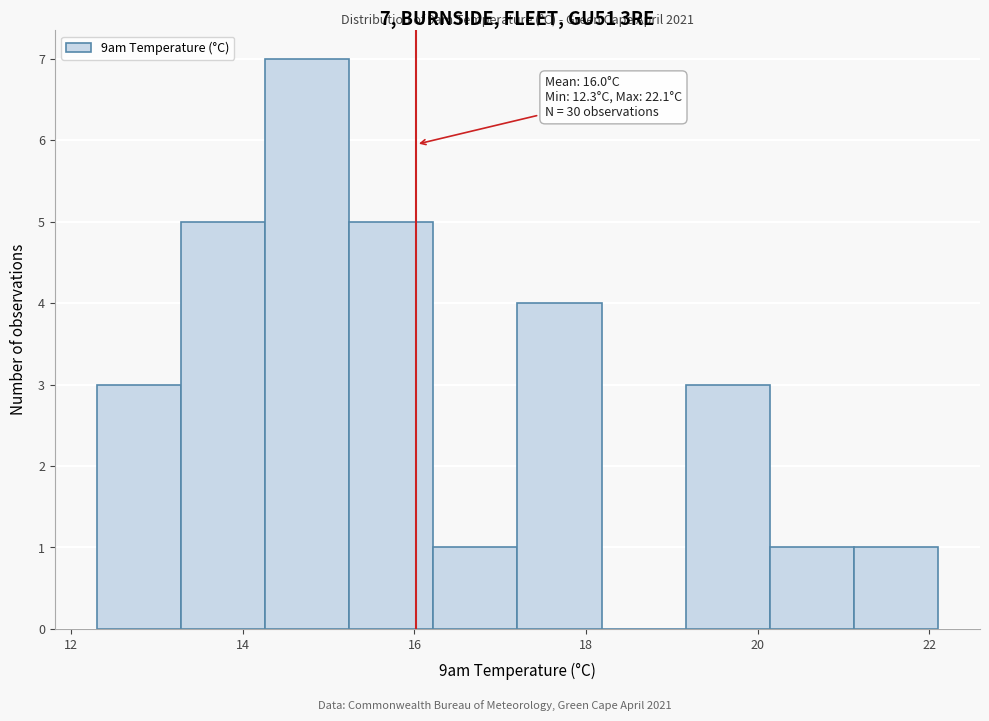

Which range on the x-axis has the tallest bar?

14.26 to 15.24